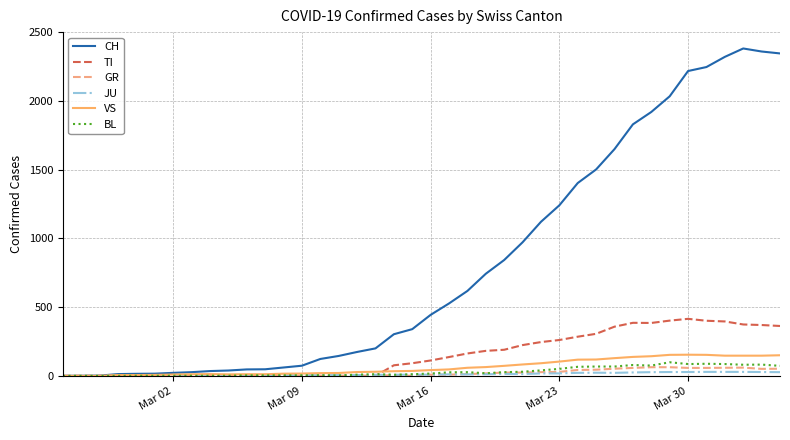

What is the maximum value shown in the chart?

2382